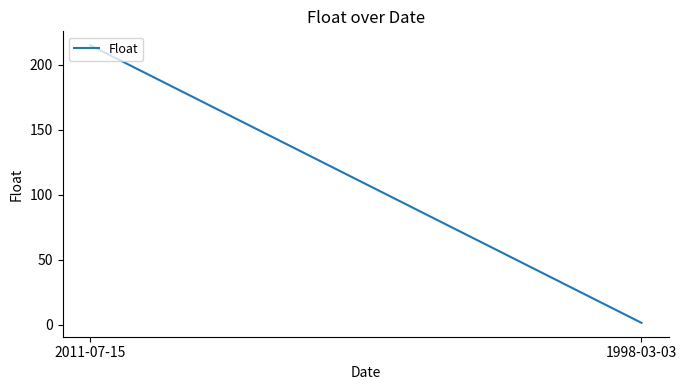

Which has a higher value, 2011-07-15 or 1998-03-03?

2011-07-15